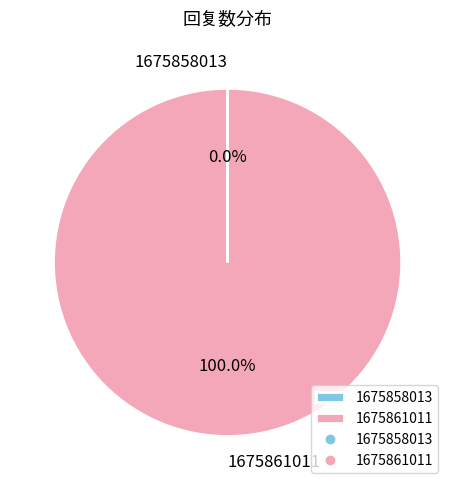

What is the largest slice in the pie chart?

1675861011